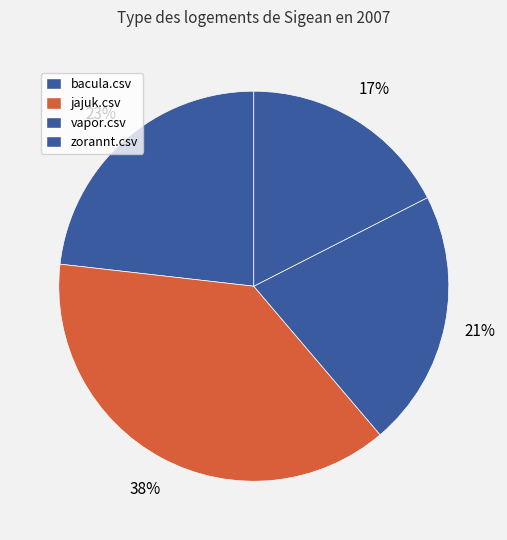

Which has a higher value, jajuk.csv or bacula.csv?

jajuk.csv